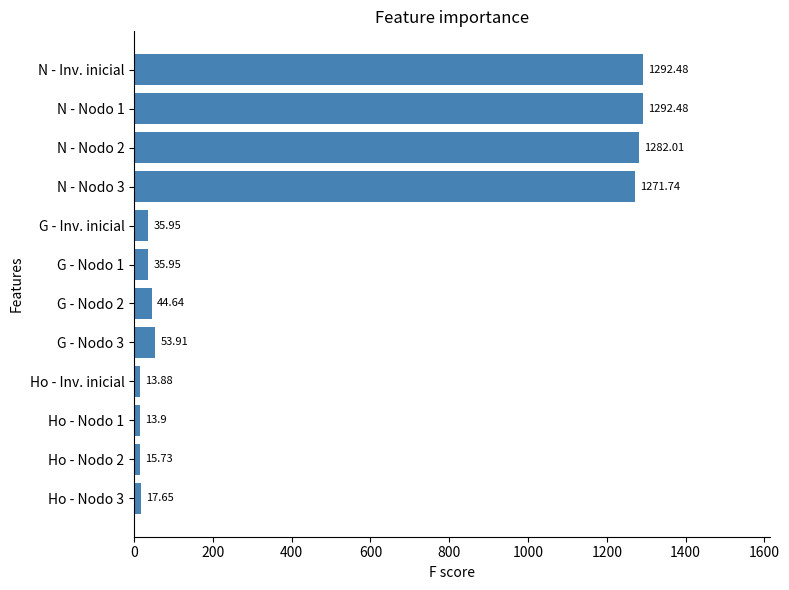

Where is the data nearest to the value 653?

G - Nodo 3